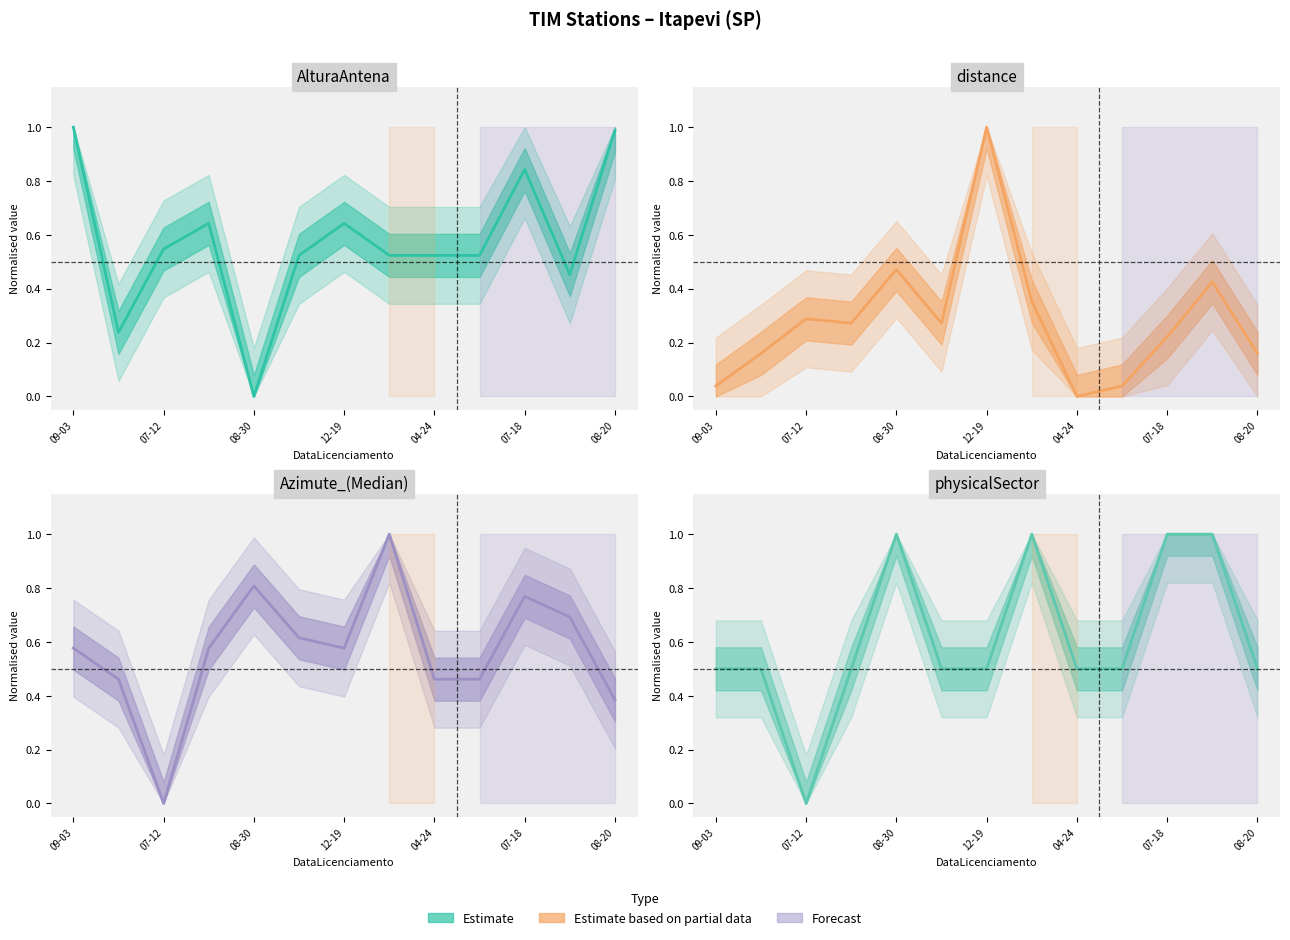

True or false: physicalSector (norm) has more than 0 points higher than both neighbors.

True